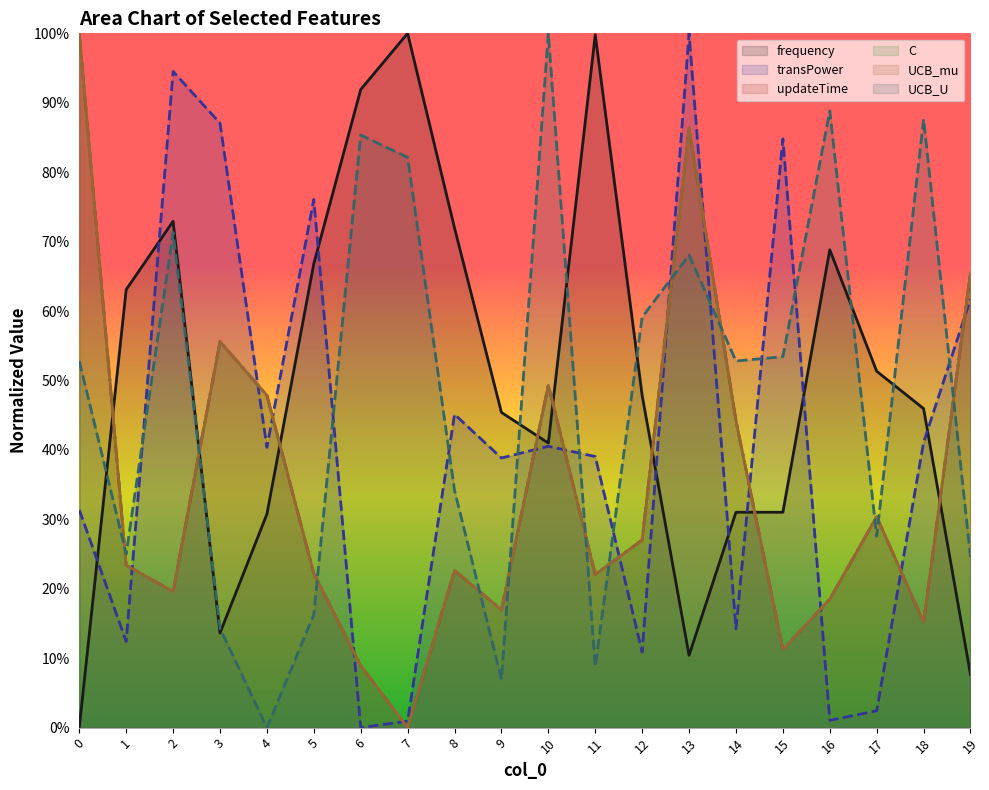

Reading left to right, extract all data points from this chart.

frequency (line): 0=0.0	1=0.6	2=0.7	3=0.1	4=0.3	5=0.7	6=0.9	7=1.0	8=0.7	9=0.5	10=0.4	11=1.0	12=0.5	13=0.1	14=0.3	15=0.3	16=0.7	17=0.5	18=0.5	19=0.1
transPower (line): 0=0.3	1=0.1	2=0.9	3=0.9	4=0.4	5=0.8	6=0.0	7=0.0	8=0.5	9=0.4	10=0.4	11=0.4	12=0.1	13=1.0	14=0.1	15=0.8	16=0.0	17=0.0	18=0.4	19=0.6
updateTime (line): 0=1.0	1=0.2	2=0.2	3=0.6	4=0.5	5=0.2	6=0.1	7=0.0	8=0.2	9=0.2	10=0.5	11=0.2	12=0.3	13=0.9	14=0.4	15=0.1	16=0.2	17=0.3	18=0.2	19=0.7
C (line): 0=1.0	1=0.2	2=0.2	3=0.6	4=0.5	5=0.2	6=0.1	7=0.0	8=0.2	9=0.2	10=0.5	11=0.2	12=0.3	13=0.9	14=0.4	15=0.1	16=0.2	17=0.3	18=0.2	19=0.7
UCB_mu (line): 0=1.0	1=0.2	2=0.2	3=0.6	4=0.5	5=0.2	6=0.1	7=0.0	8=0.2	9=0.2	10=0.5	11=0.2	12=0.3	13=0.9	14=0.4	15=0.1	16=0.2	17=0.3	18=0.2	19=0.7
UCB_U (line): 0=0.5	1=0.3	2=0.7	3=0.1	4=0.0	5=0.2	6=0.9	7=0.8	8=0.3	9=0.1	10=1.0	11=0.1	12=0.6	13=0.7	14=0.5	15=0.5	16=0.9	17=0.3	18=0.9	19=0.2